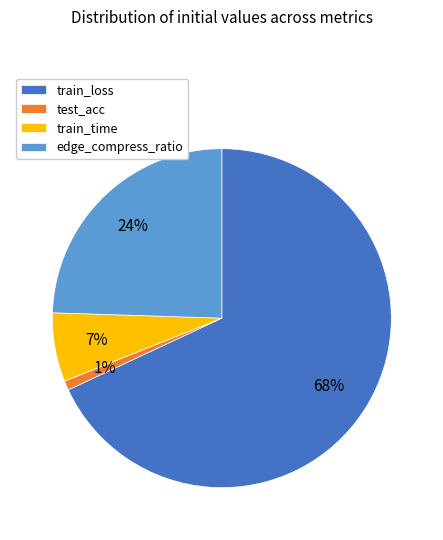

The edge_compress_ratio slice represents 24% of the pie. True or false?

True